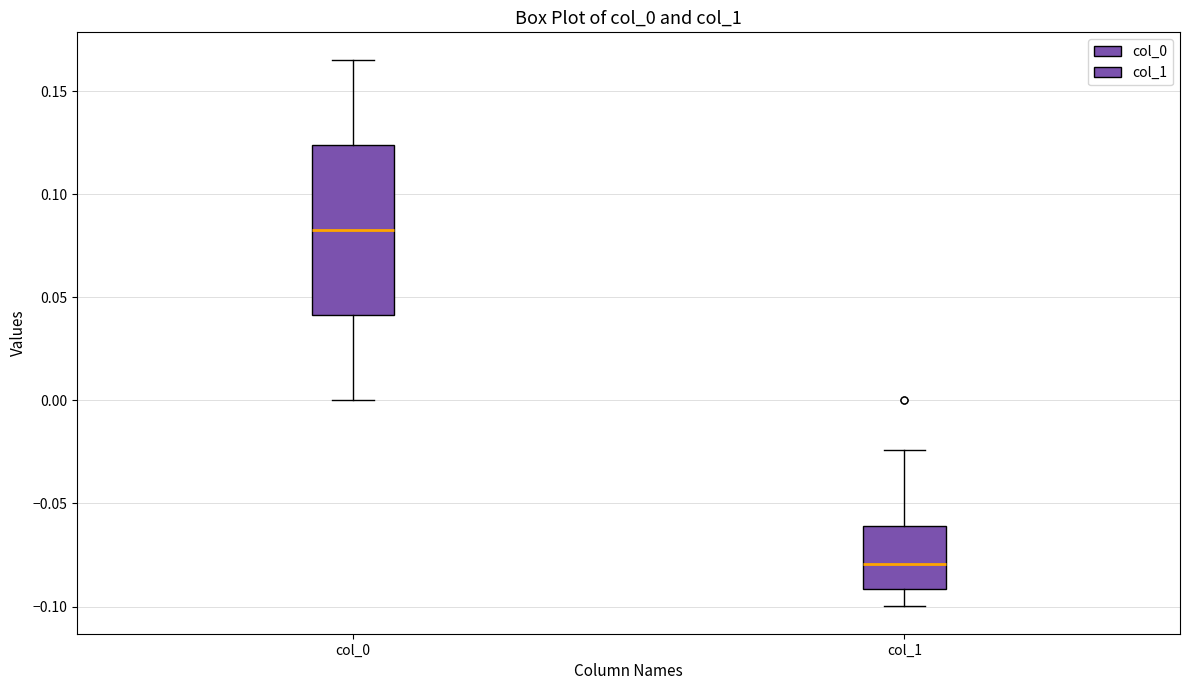

Where does the lower whisker of the box for col_0 end on the y-axis? The values are not printed on the chart, so give them approximately, as read against the axis.

0.000